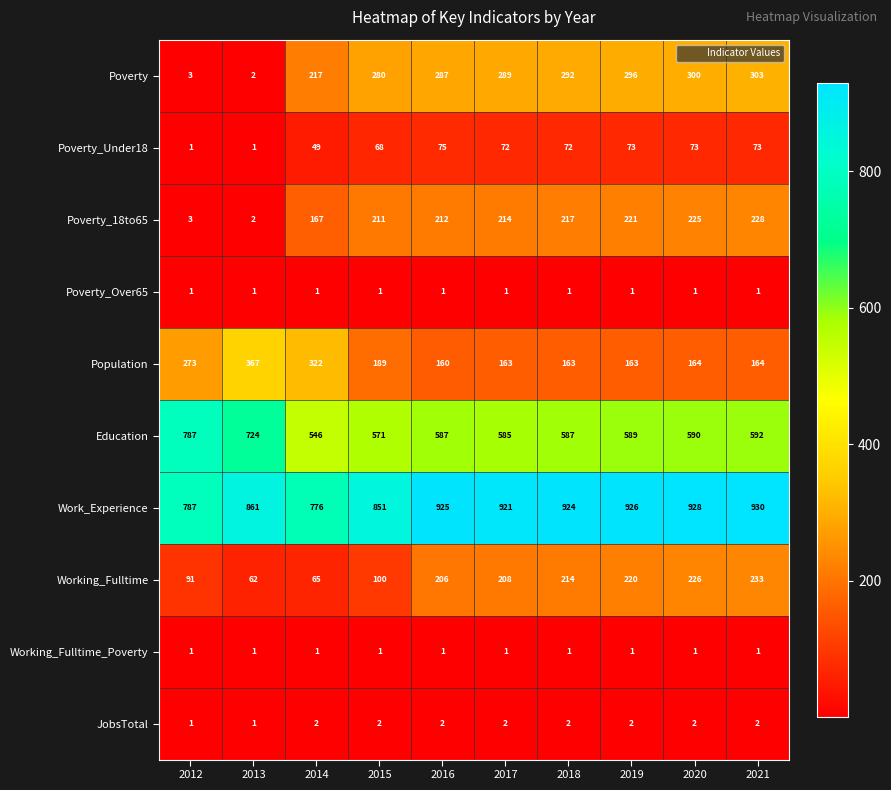

The Poverty_Under18 series shows 72 at 2018. True or false?

True